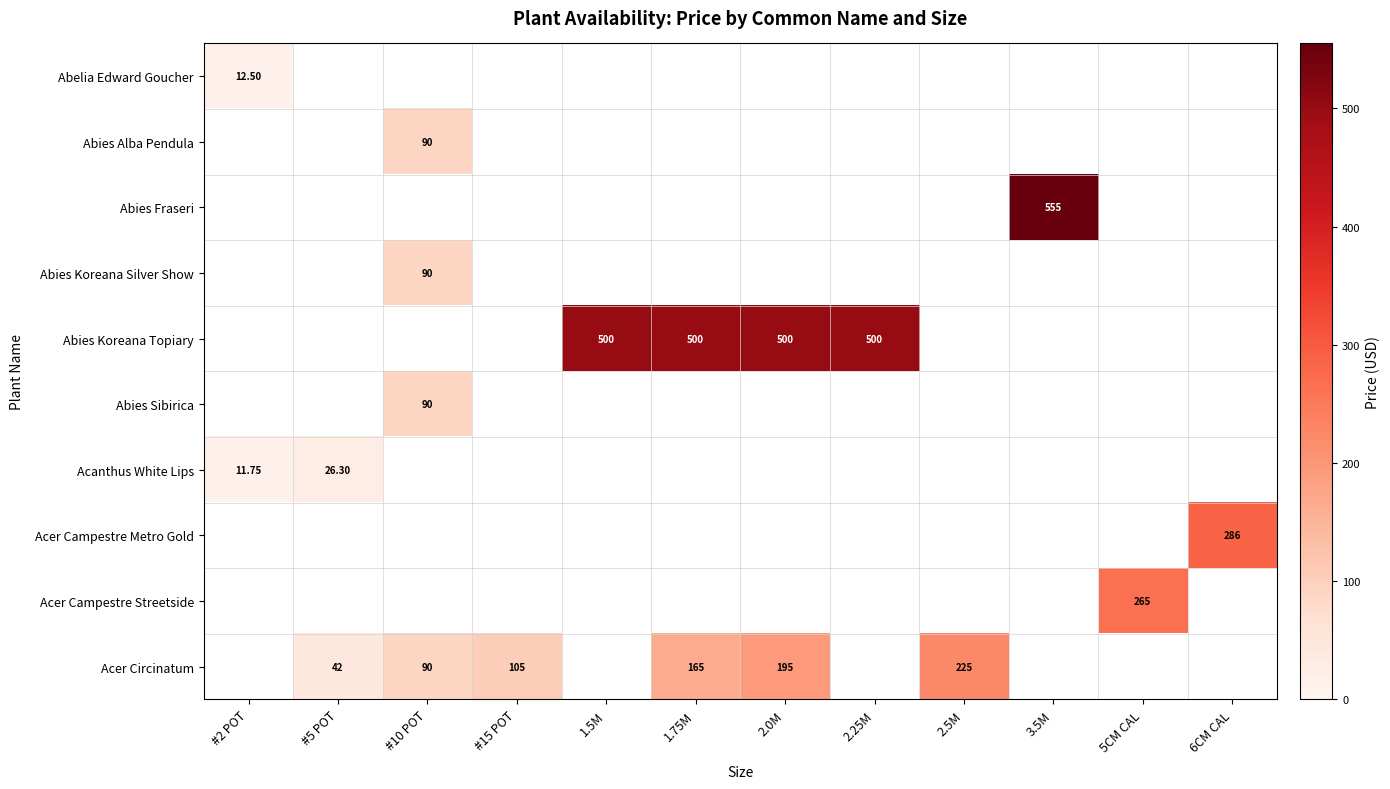

Which has a higher value, #15 POT or 5CM CAL?

5CM CAL